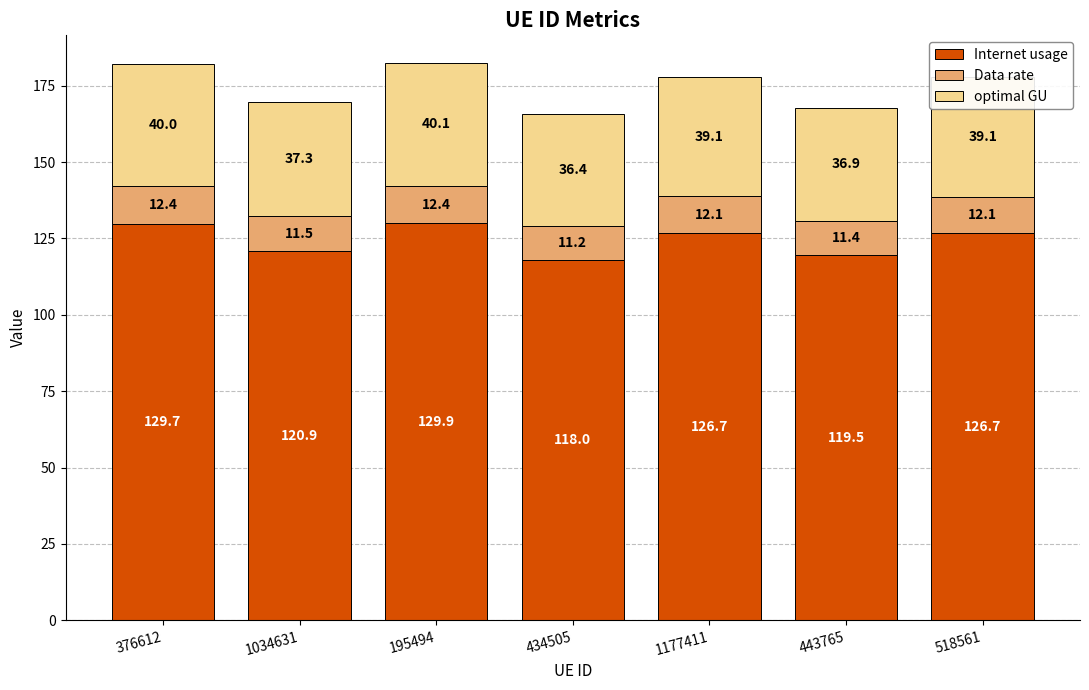

At which category is the sum across all series the highest?

195494